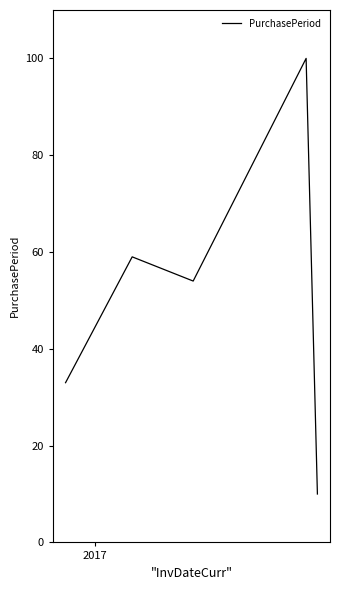

What is the greatest value displayed?

100